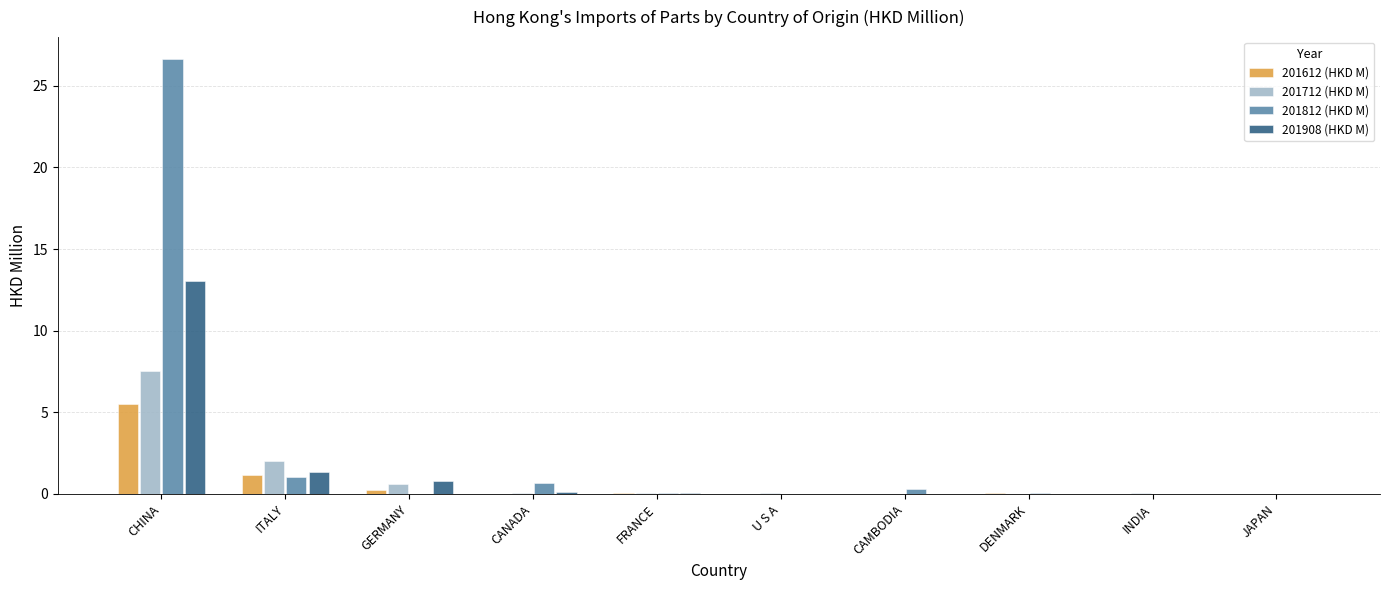

Where is 201712 (HKD M) nearest to the value 3?

ITALY